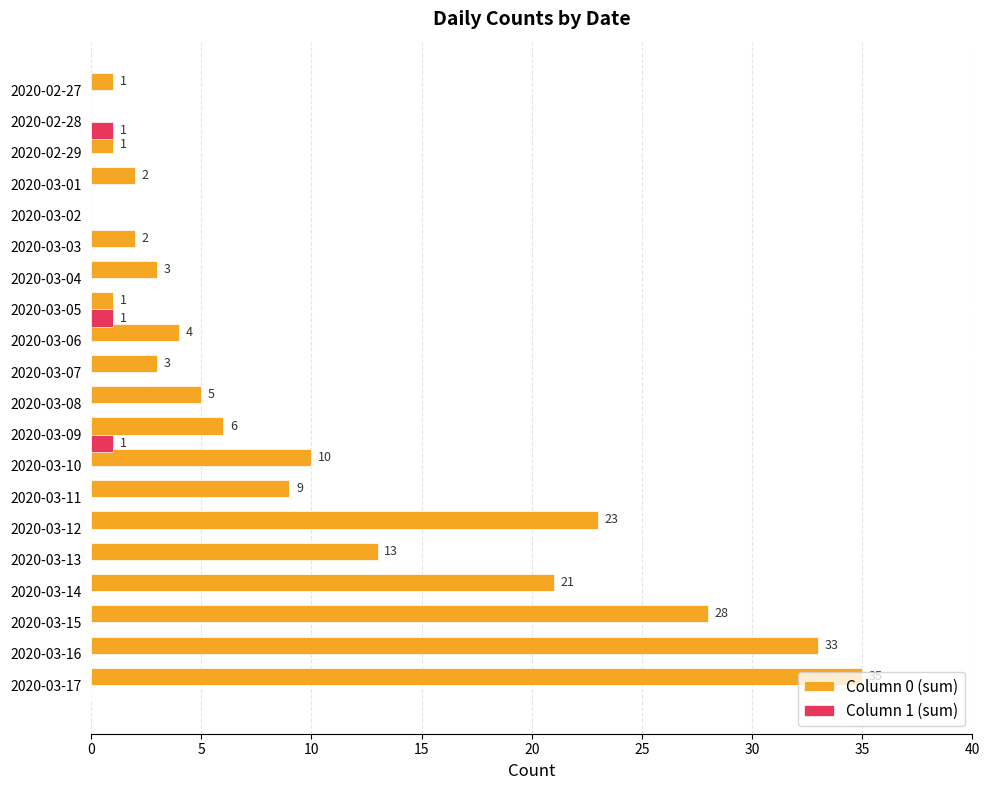

Which series has the largest total across all categories?

Column 0 (sum)